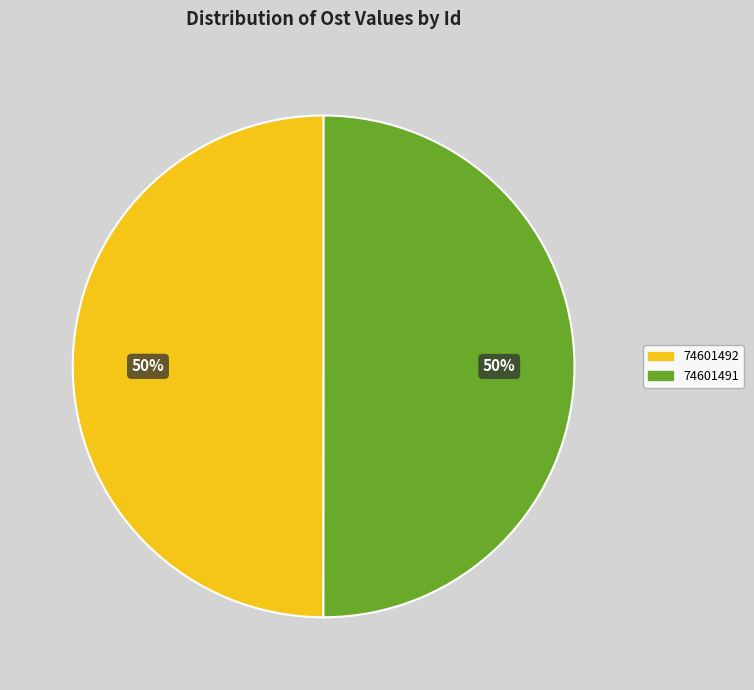

Is the sum of 74601491 and 74601492 greater than half?

Yes